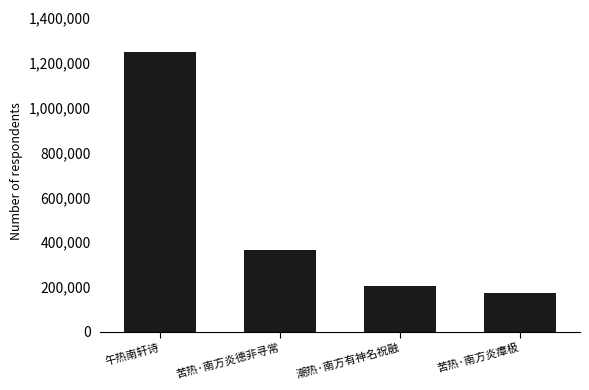

List the labels in order of value, largest first.

午热南轩诗, 苦热·南方炎德非寻常, 潮热·南方有神名祝融, 苦热·南方炎瘴极